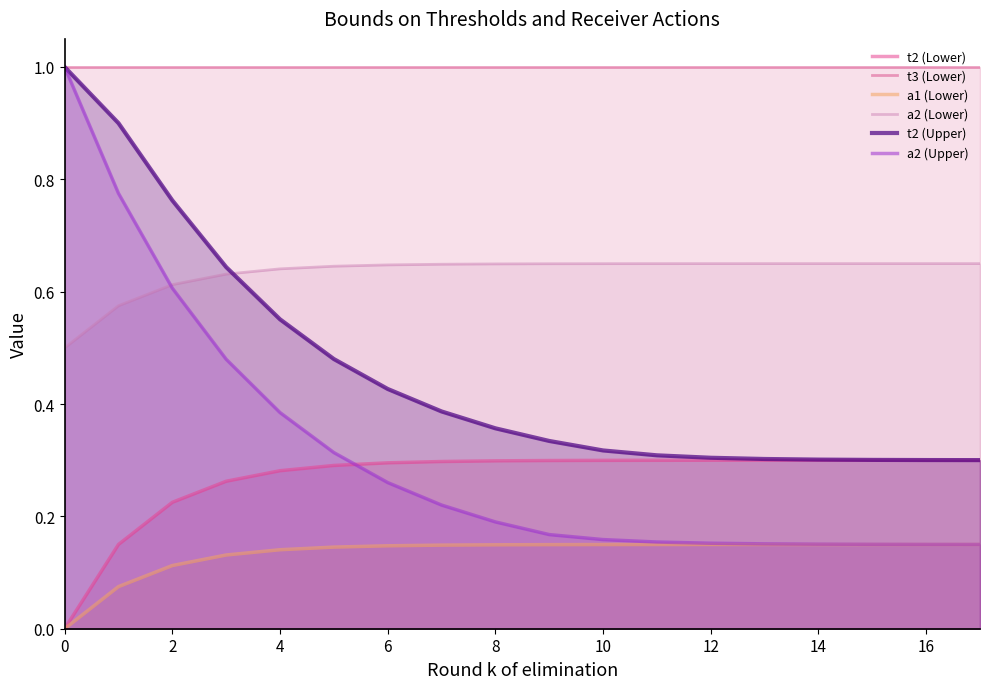

Reading left to right, transcribe all the data shown in this chart.

t2 (Lower): 0.0	0.1	0.2	0.3	0.3	0.3	0.3	0.3	0.3	0.3	0.3	0.3	0.3	0.3	0.3	0.3	0.3	0.3
t3 (Lower): 1.0	1.0	1.0	1.0	1.0	1.0	1.0	1.0	1.0	1.0	1.0	1.0	1.0	1.0	1.0	1.0	1.0	1.0
a1 (Lower): 0.0	0.1	0.1	0.1	0.1	0.1	0.1	0.1	0.1	0.1	0.1	0.1	0.1	0.1	0.1	0.1	0.1	0.1
a2 (Lower): 0.5	0.6	0.6	0.6	0.6	0.6	0.6	0.6	0.6	0.6	0.6	0.6	0.6	0.6	0.6	0.6	0.6	0.6
t2 (Upper): 1.0	0.9	0.8	0.6	0.6	0.5	0.4	0.4	0.4	0.3	0.3	0.3	0.3	0.3	0.3	0.3	0.3	0.3
a2 (Upper): 1.0	0.8	0.6	0.5	0.4	0.3	0.3	0.2	0.2	0.2	0.2	0.2	0.2	0.2	0.2	0.2	0.2	0.2